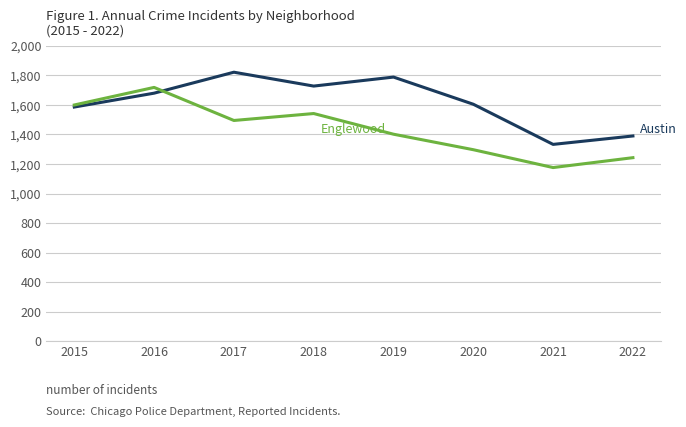

What is the maximum value shown in the chart?

1822